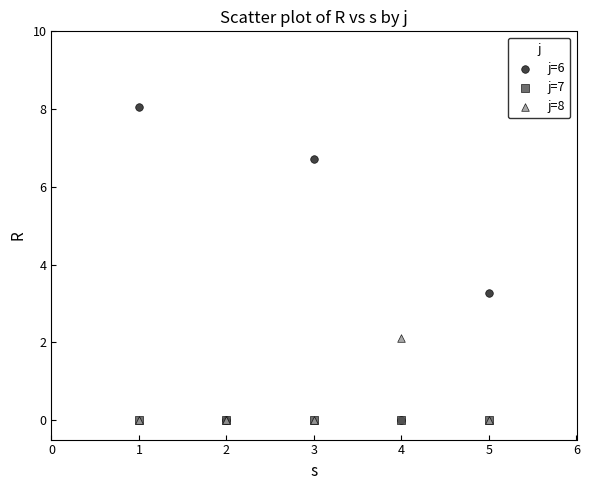

Across all series, what Y value is closest to 4?

3.3